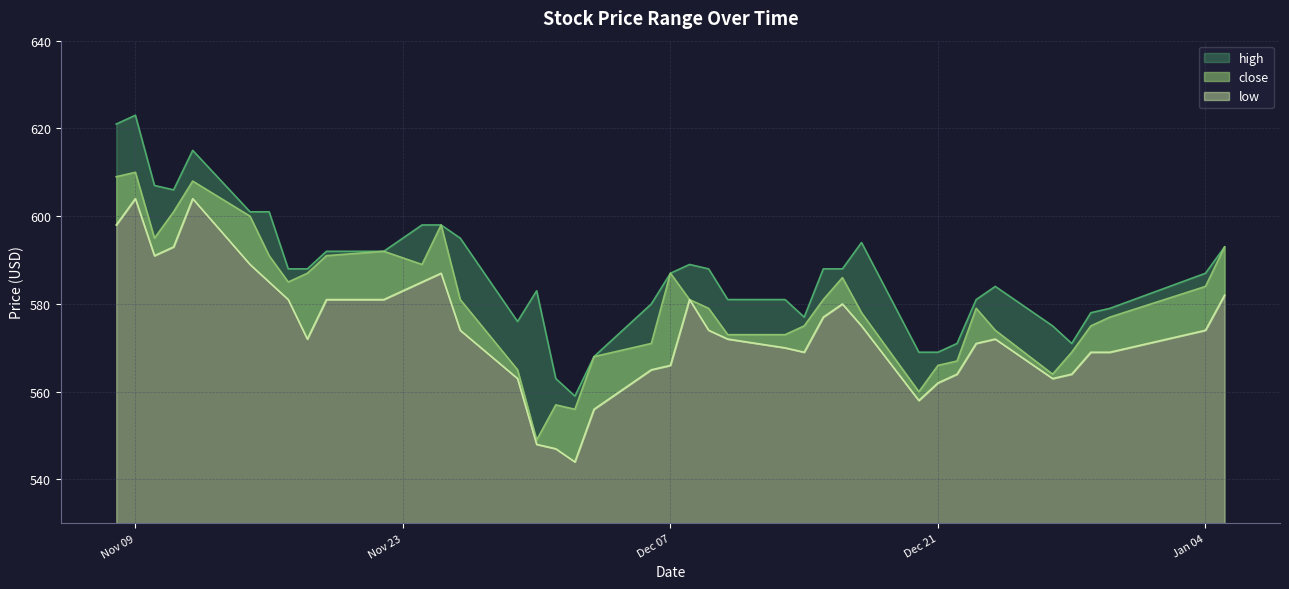

Between 2021-11-22 and 2021-12-24, which series saw the biggest shift?

close